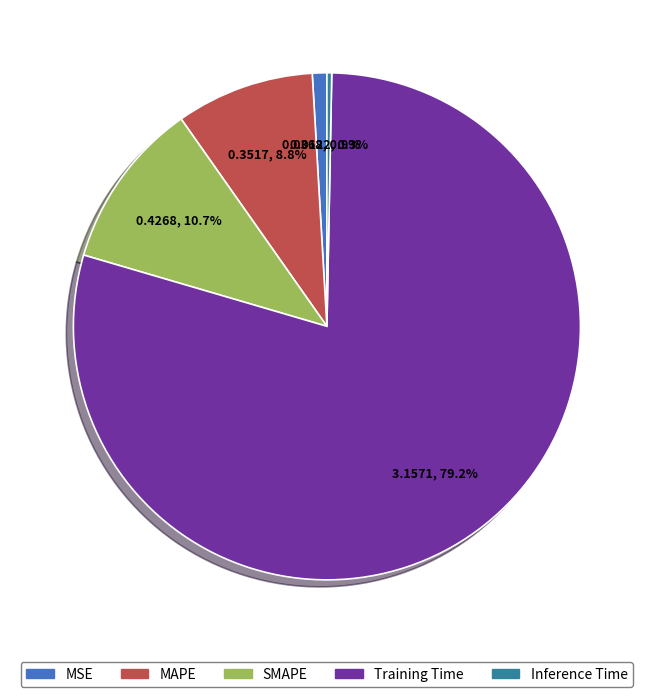

Is it true that Inference Time is 0% of the pie?

True